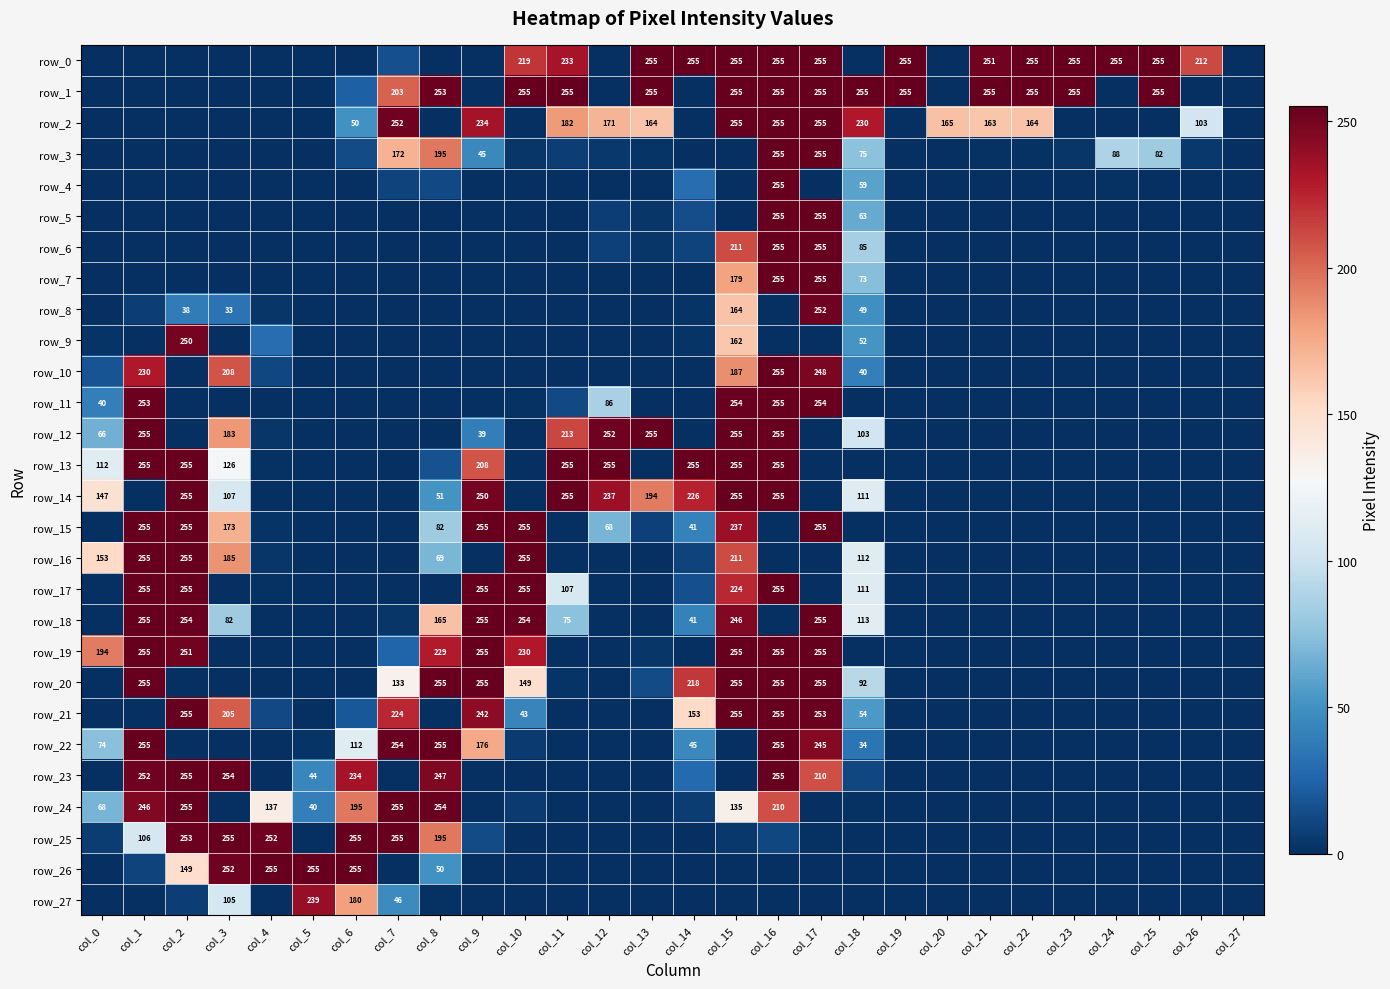

Where is row_16 nearest to the value 127?

col_18